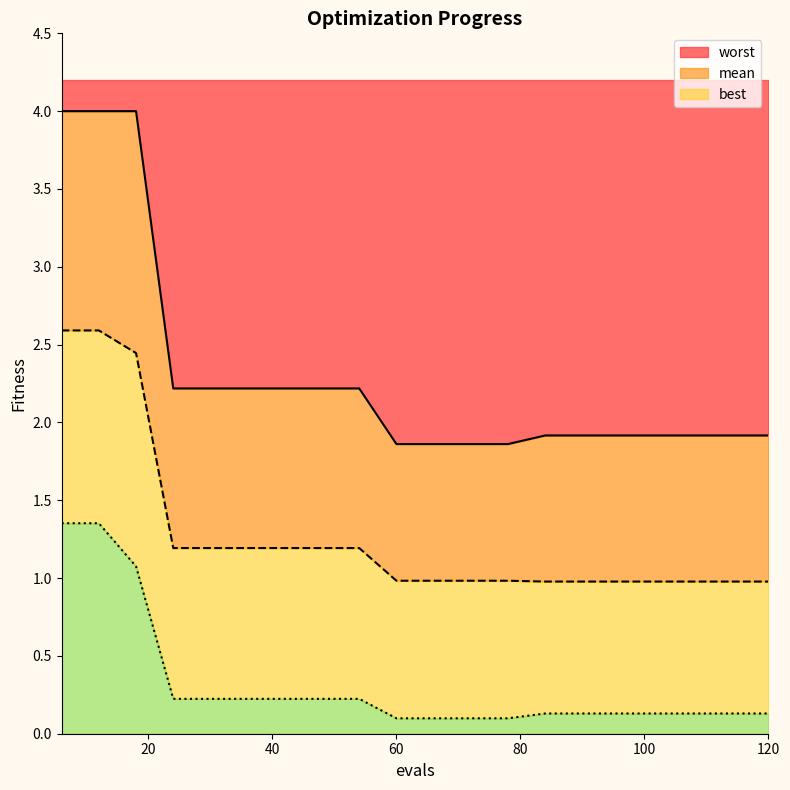

Which label corresponds to the smallest value in the chart?

60